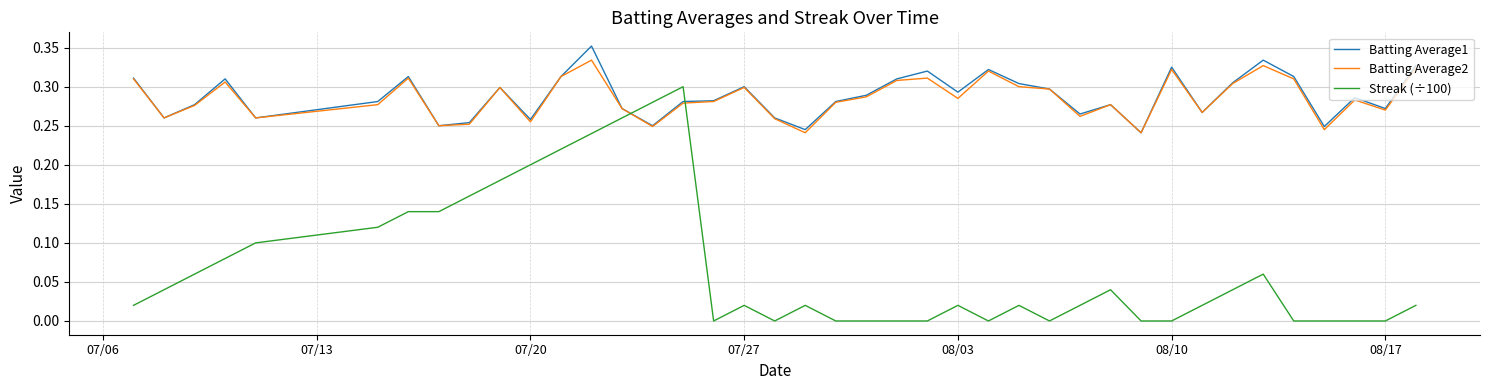

Which series has the largest range (max minus min)?

Streak (÷100)